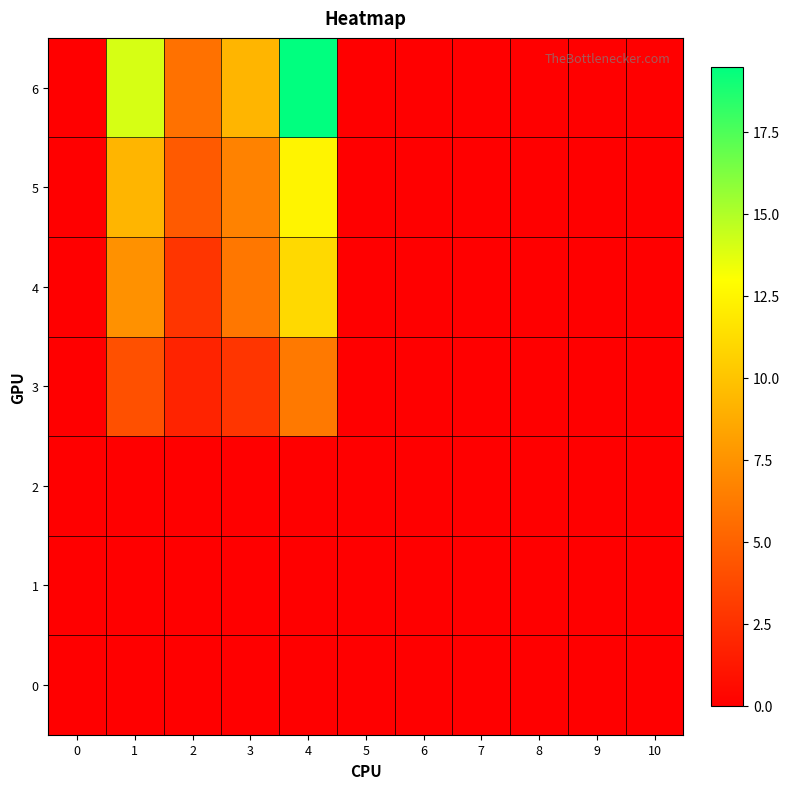

Which series has the largest total across all categories?

6